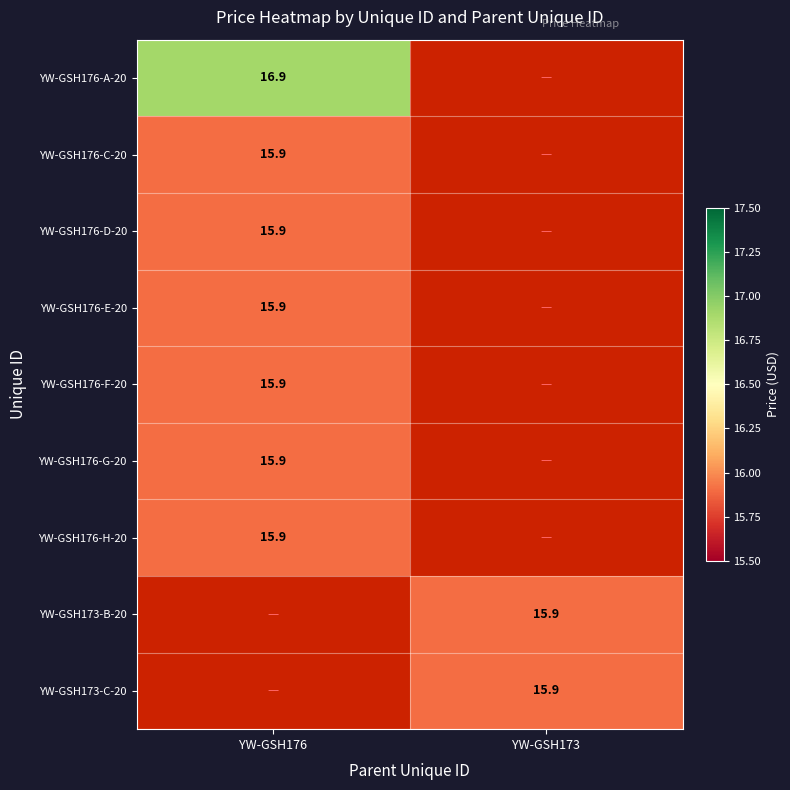

True or false: YW-GSH176-C-20 has a value of 22.3 at YW-GSH176.

False